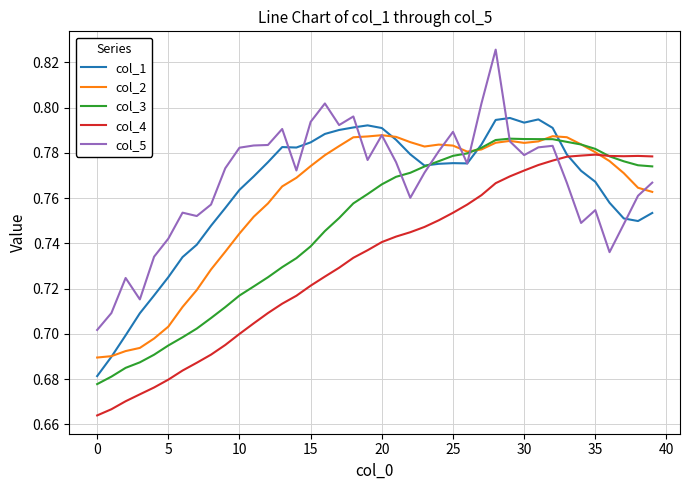

True or false: col_5 and col_3 intersect in this chart.

True